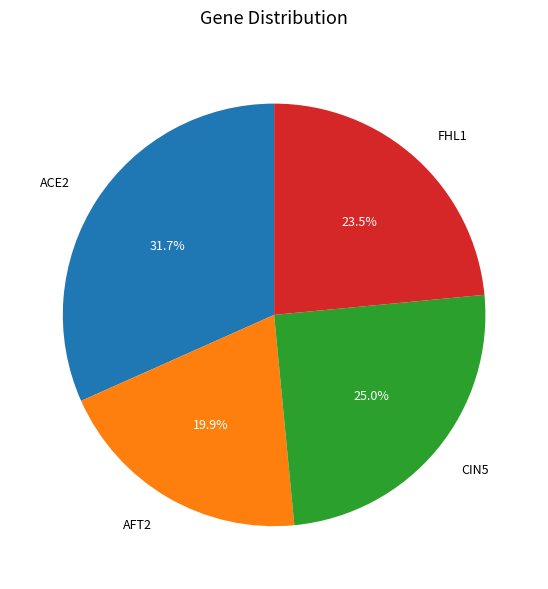

To the nearest percent, what is the difference between the ACE2 and AFT2 slice percentages?

12%